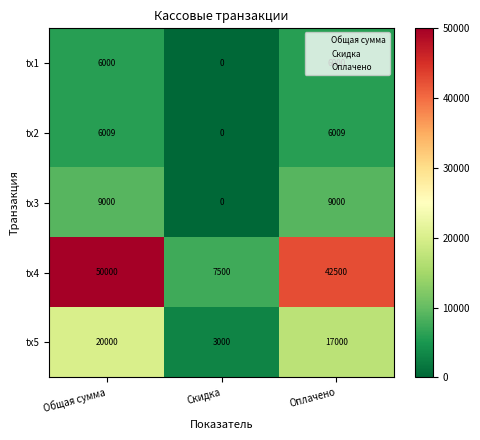

Which series changed the most between Скидка and Оплачено?

tx4